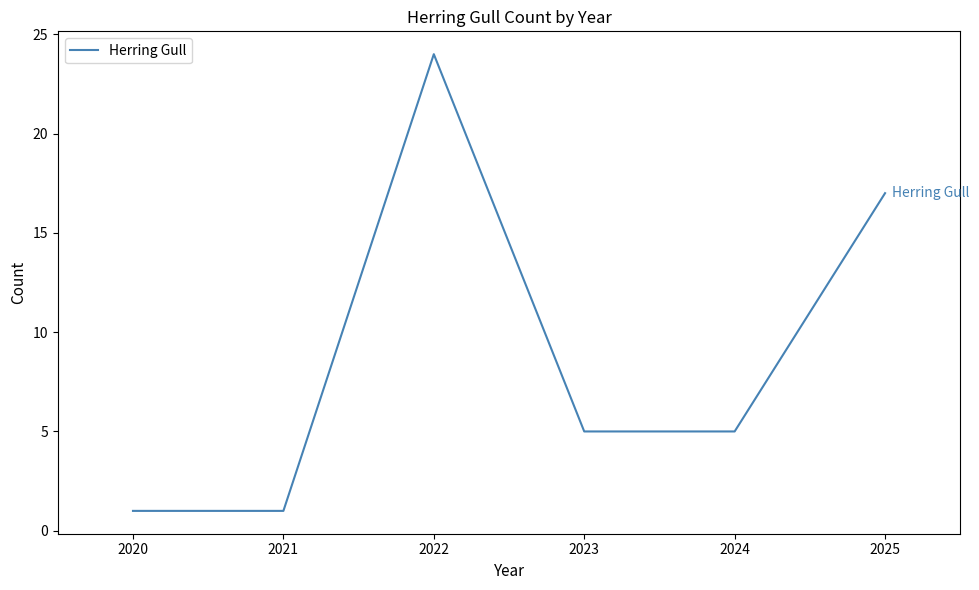

How many distinct data groups are displayed?

1